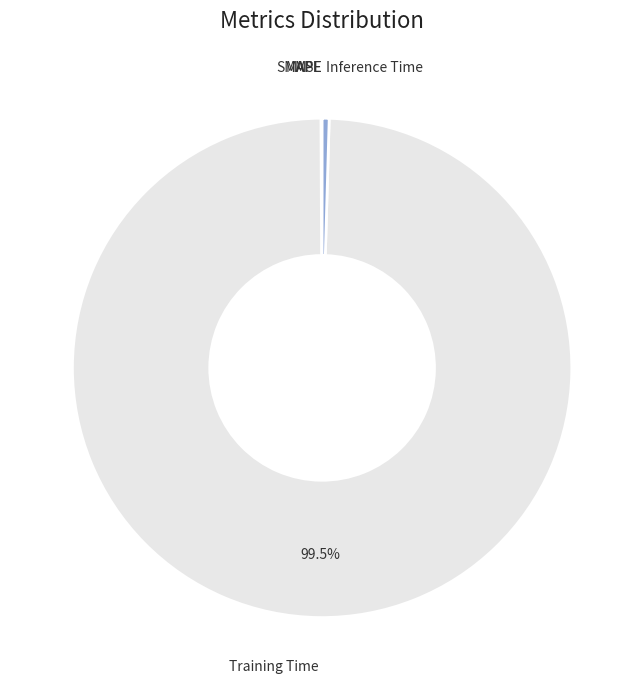

Which category has the biggest portion of the pie?

Training Time